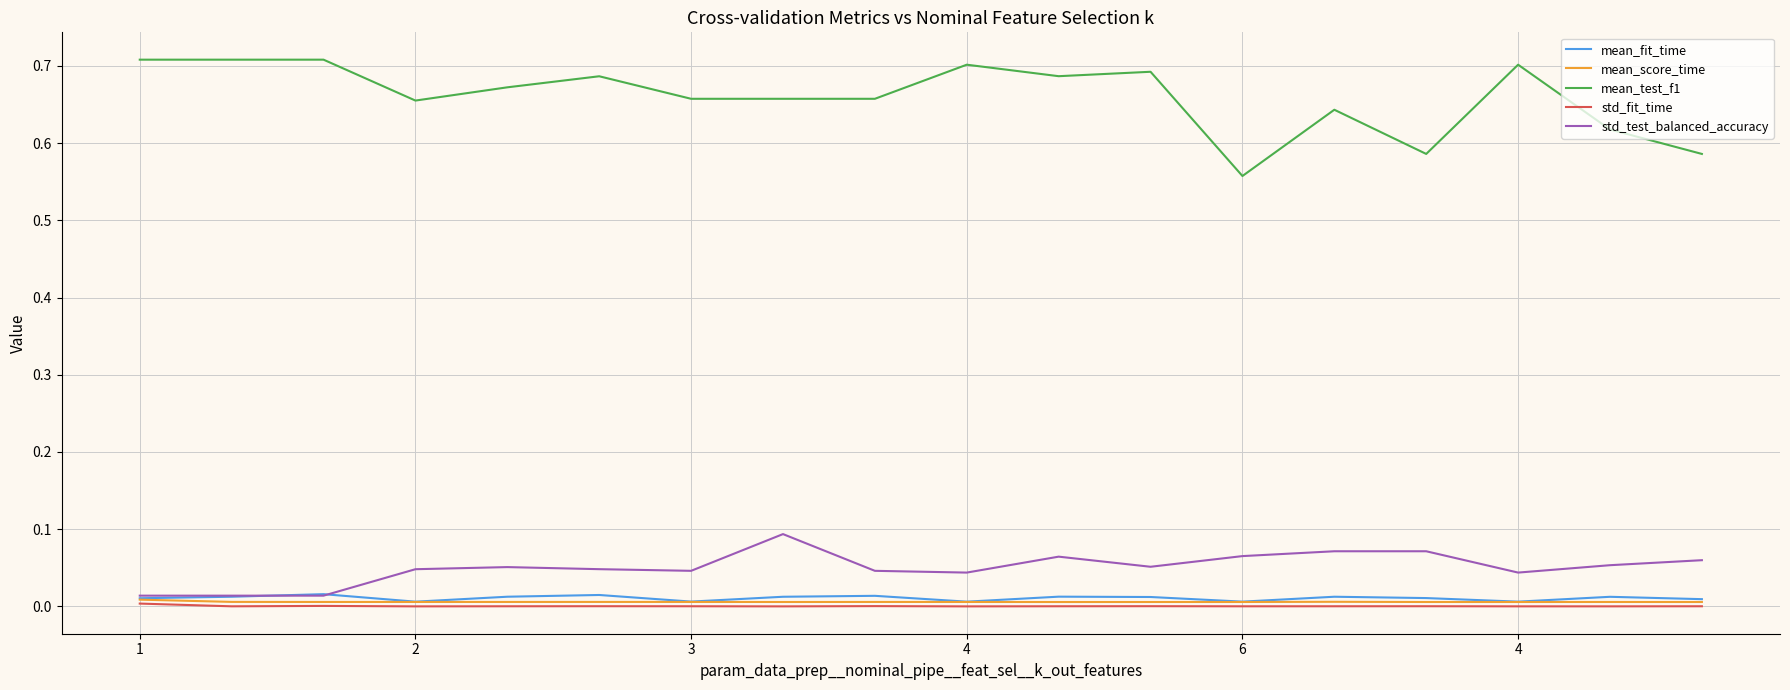

True or false: mean_score_time and mean_test_f1 cross at least once.

False